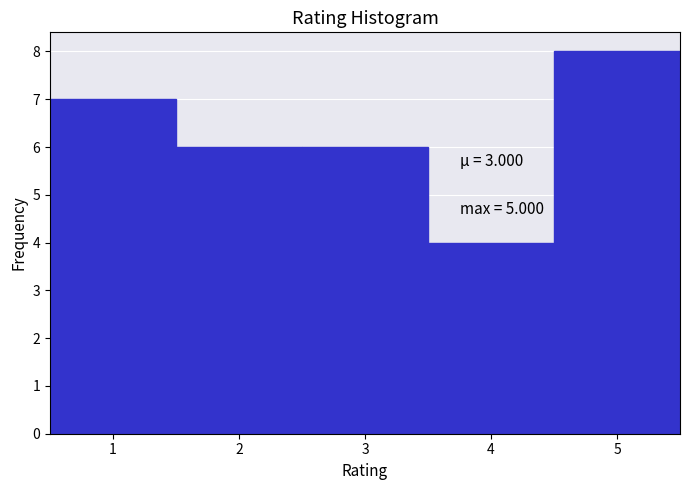

Which range on the x-axis has the tallest bar?

4.5 to 5.5